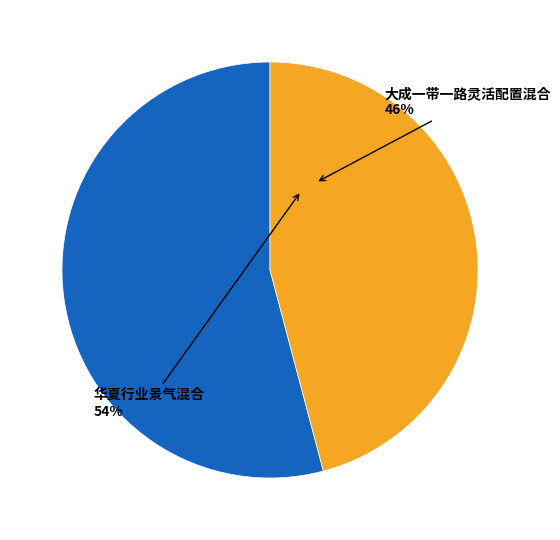

Is the sum of 华夏行业景气混合 and 大成一带一路灵活配置混合 greater than half?

Yes